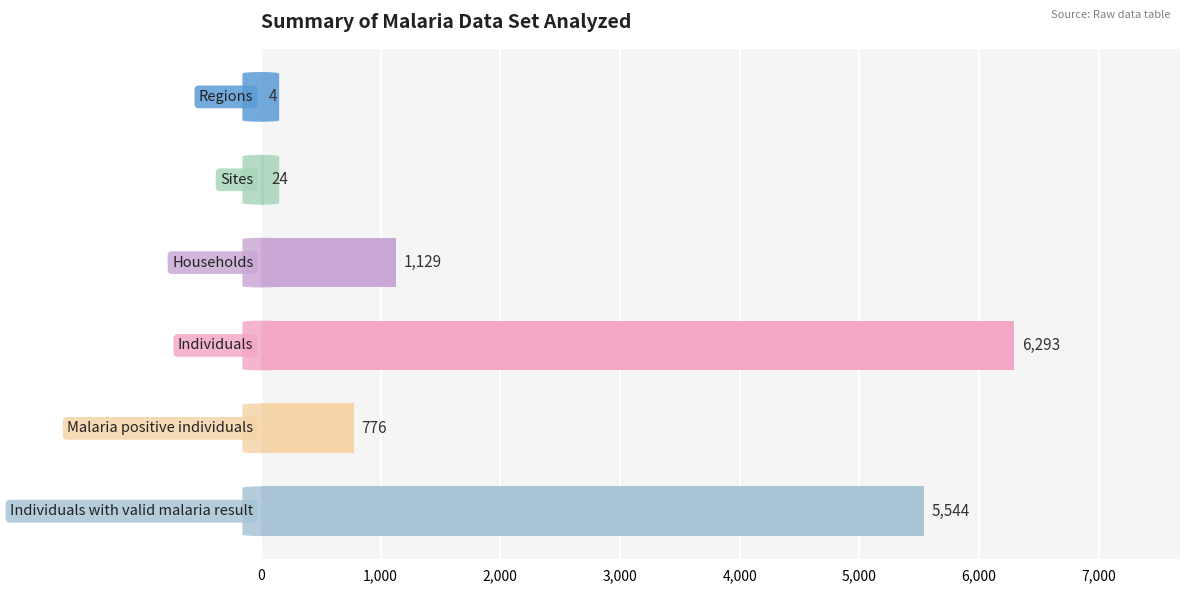

How many distinct data groups are displayed?

1